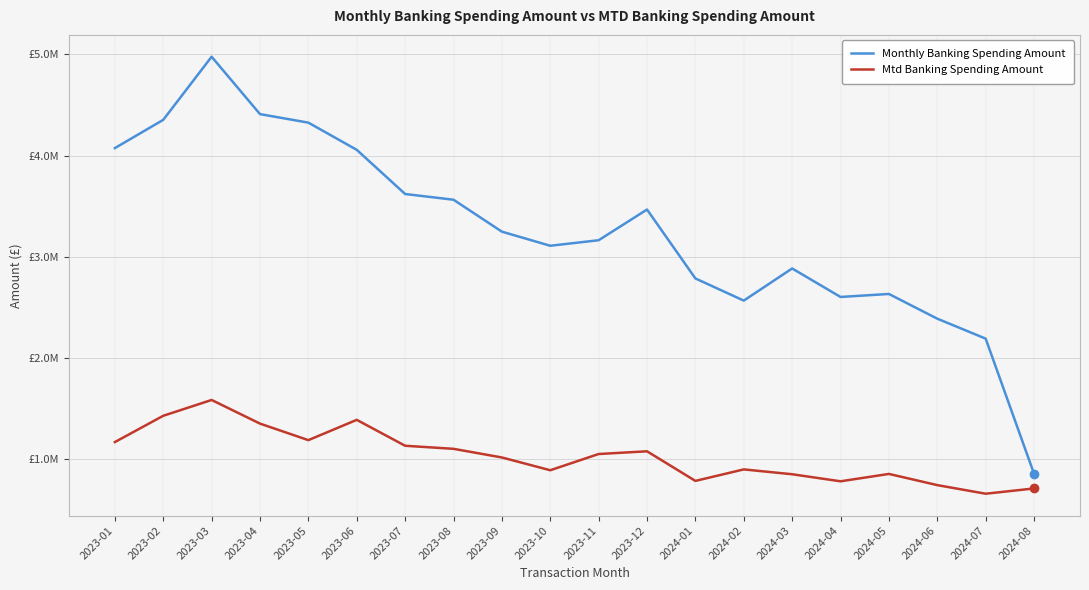

What is the value of the Mtd Banking Spending Amount point at the 5th from the left?

1189621.9